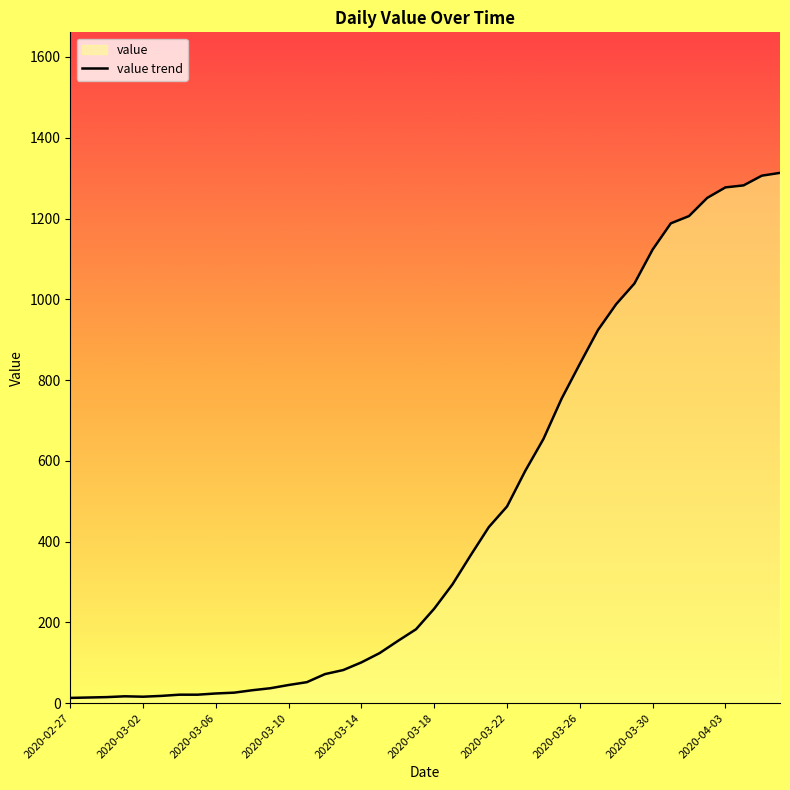

How many data points are above 234?

19